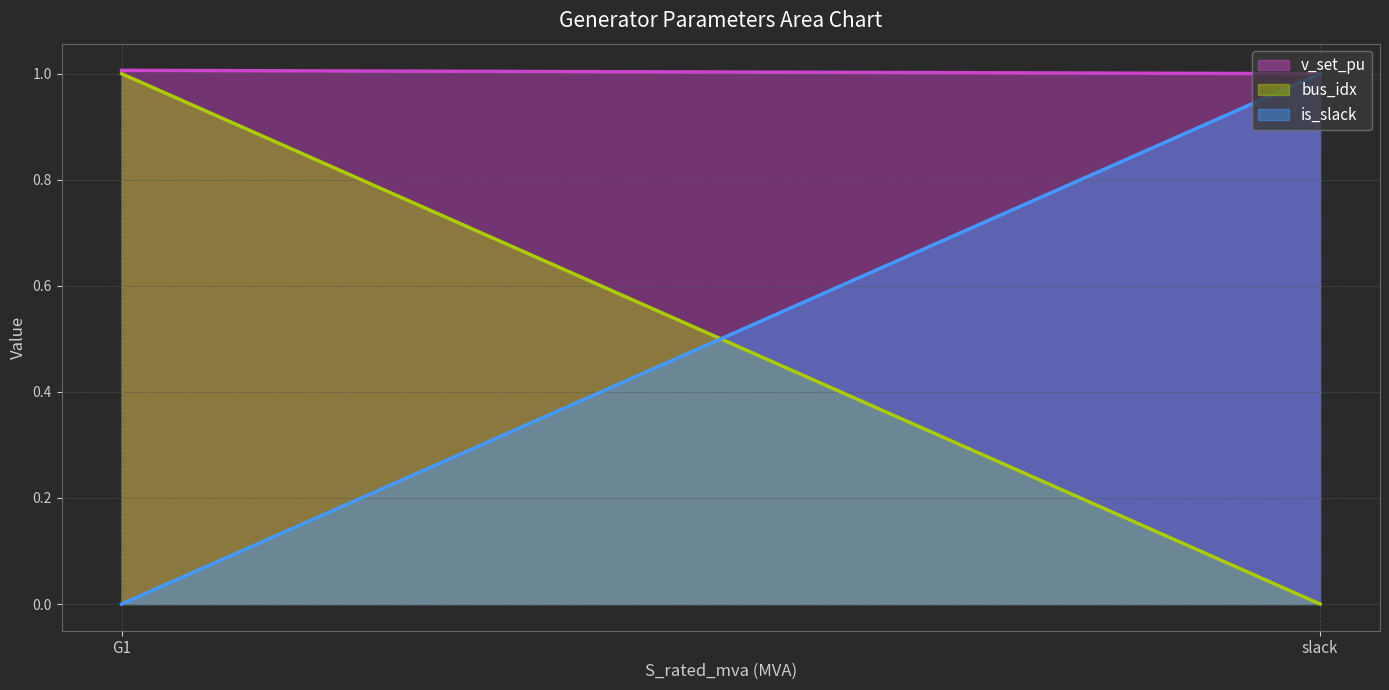

What is the total value across all series at slack?

2.0